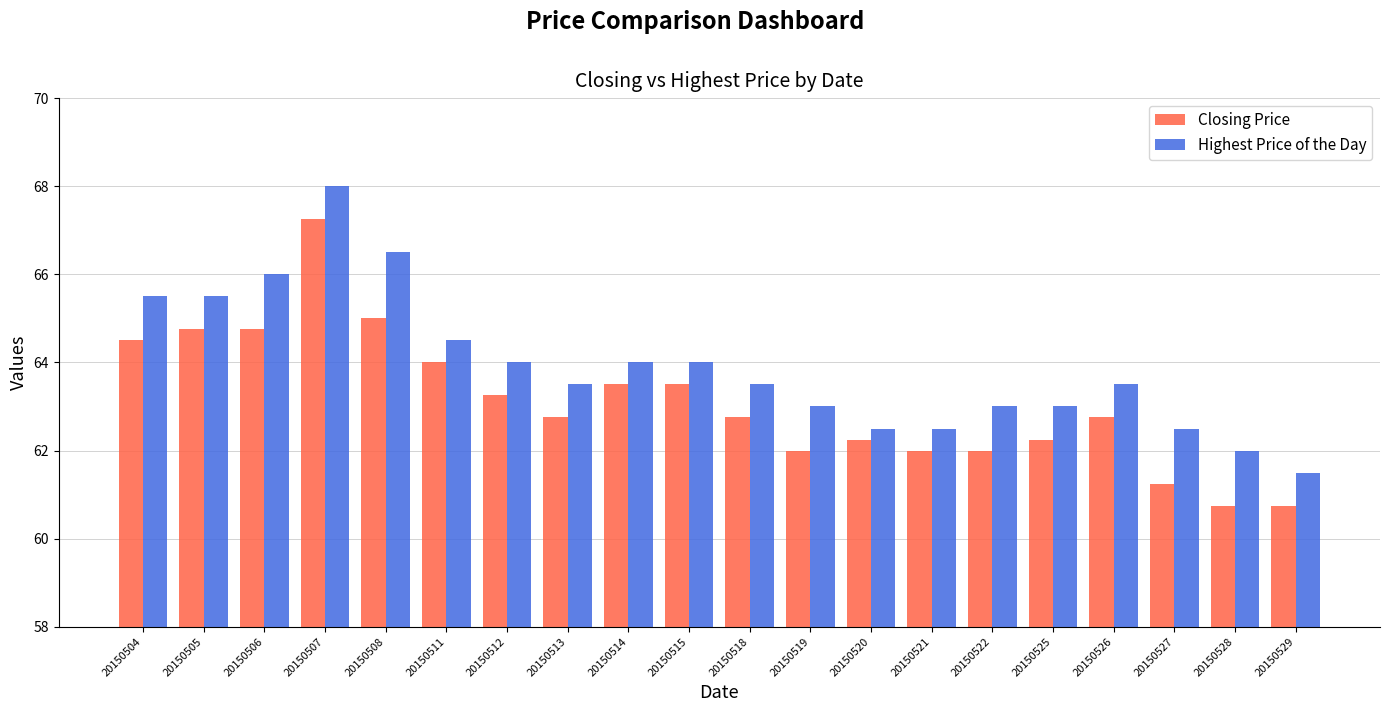

How many series are shown in this chart?

2